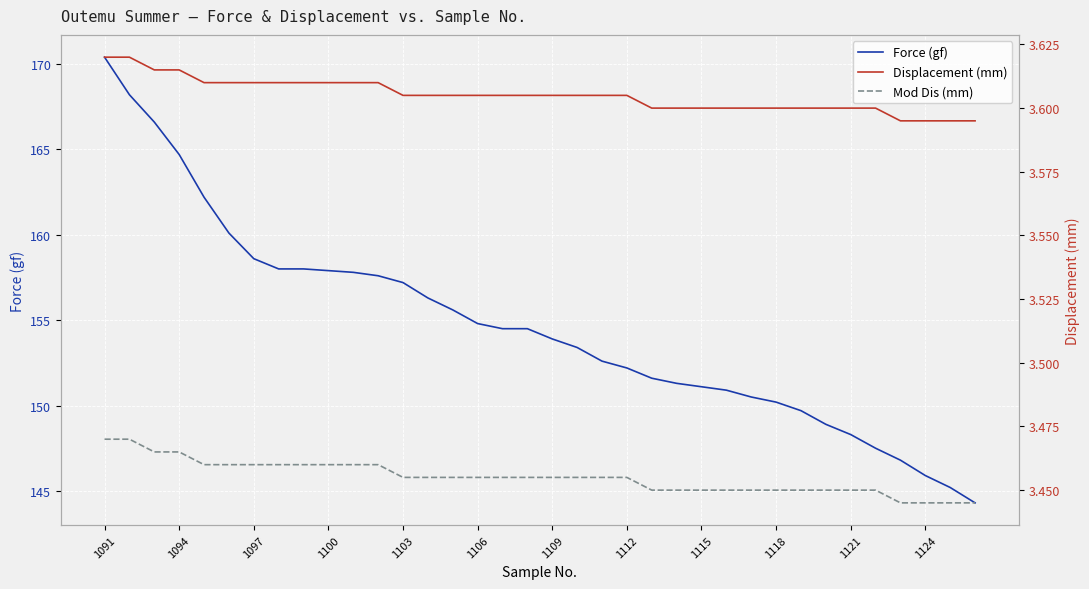

At 28, list the series in order from largest to smallest.

Force (gf), Displacement (mm), Mod Dis (mm)